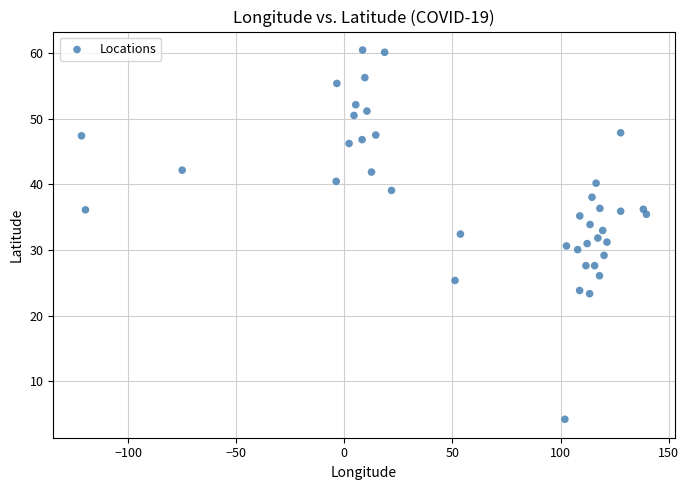

What is the range of X values (max minus min)?

261.2